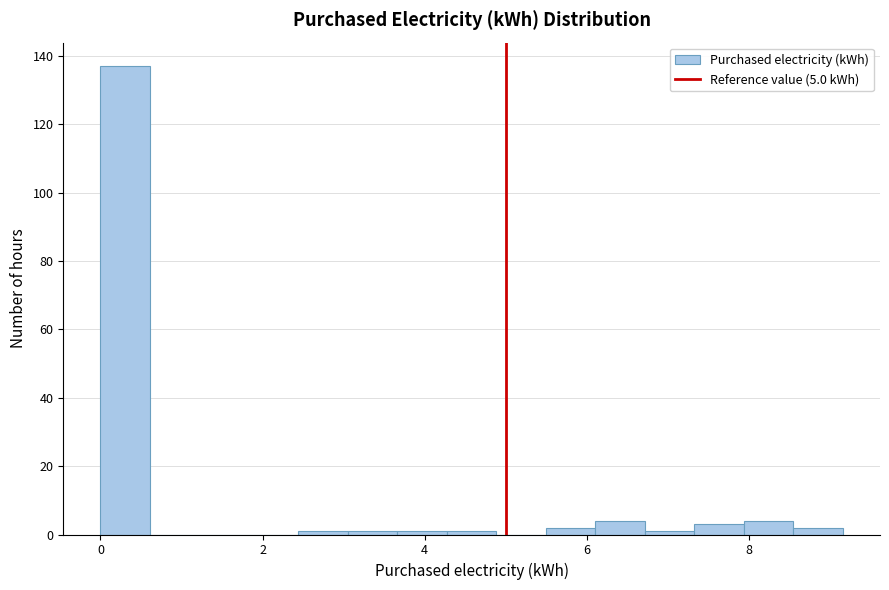

Read against the x-axis, roughly where is the centre of the tallest bar?

0.4